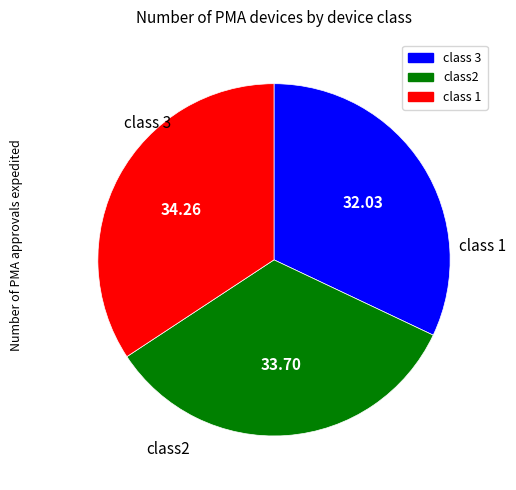

Is there any slice that represents more than half of the pie?

No